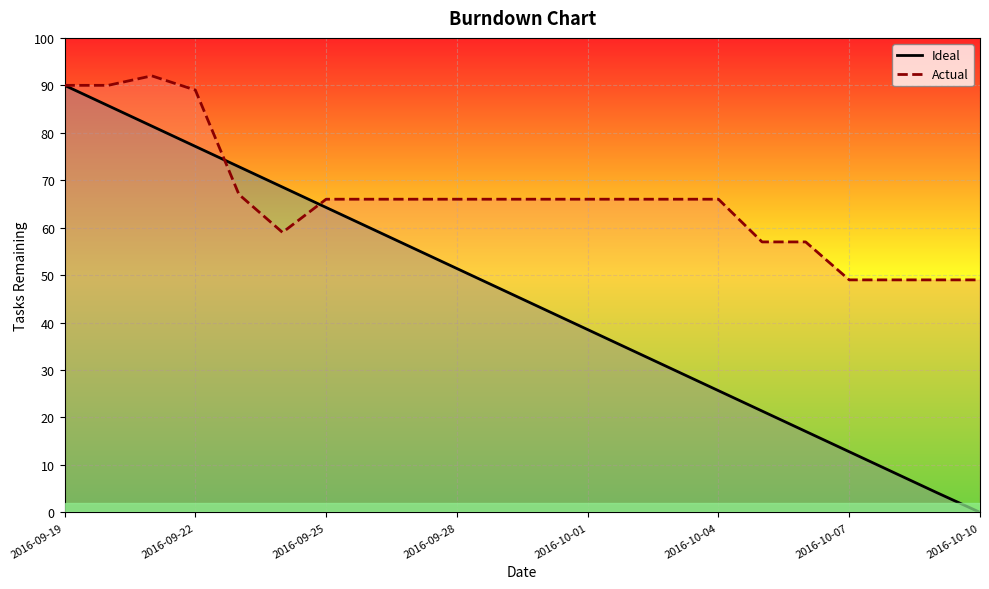

Which series has the largest range (max minus min)?

Ideal